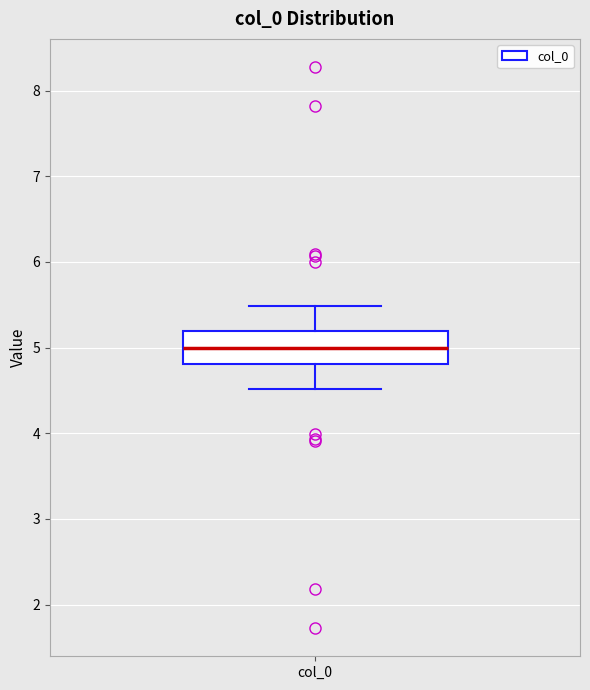

Read this box plot against the y-axis: the position of the median line, the range covered by the box, and the ends of both whiskers. The values are not printed on the chart, so give them approximately, as read against the axis.

median 5.0, box 4.8 to 5.2, whiskers 4.5 to 5.5